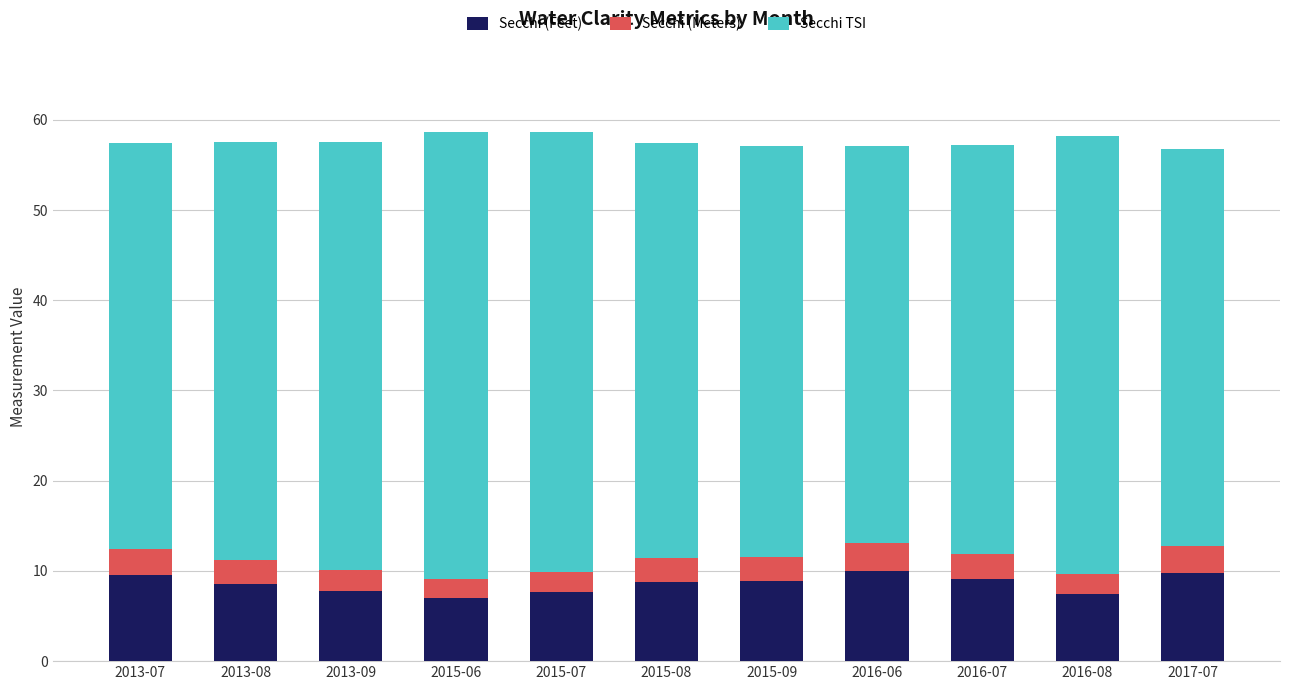

What is the difference between the maximum and minimum values in the Secchi (Feet) series?

3.0